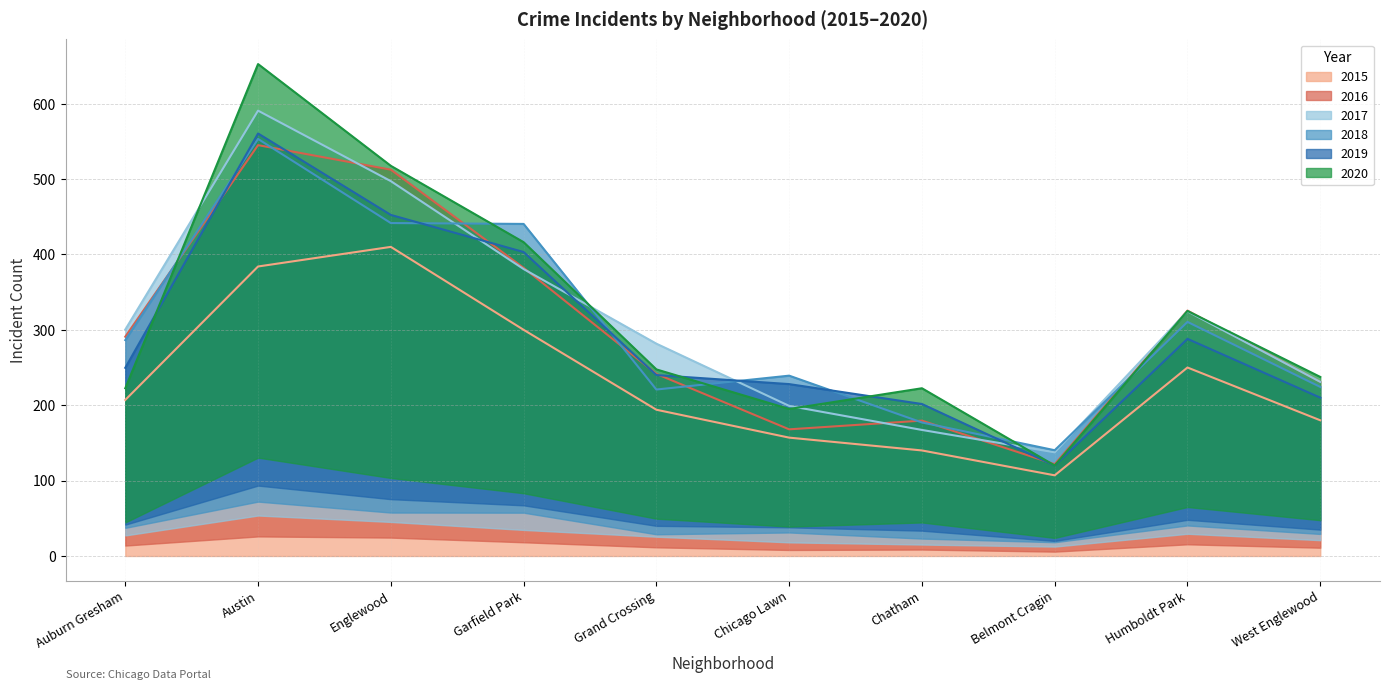

Reading left to right, transcribe all the data shown in this chart.

2015: 207.0	384.0	410.0	300.0	194.0	157.0	140.0	107.0	250.0	180.0
2016: 290.9	545.0	512.4	382.2	241.5	168.0	179.6	121.8	325.5	231.0
2017: 300.3	590.7	497.2	380.6	281.6	199.1	167.2	137.5	324.5	231.0
2018: 286.4	553.1	441.6	440.4	220.8	239.2	177.1	140.3	310.5	224.2
2019: 249.6	560.4	452.4	403.2	240.0	228.0	201.6	120.0	288.0	210.0
2020: 222.5	652.5	517.5	416.2	247.5	195.0	222.5	120.0	325.0	237.5